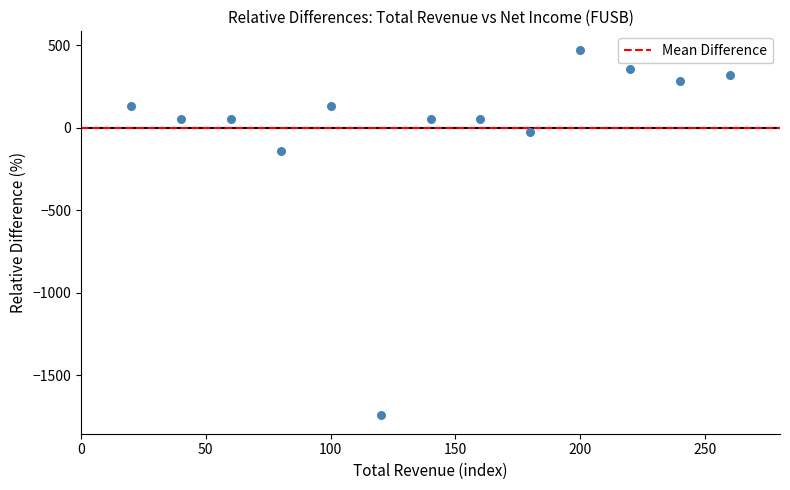

What Y value in the scatter plot is closest to -635?

-138.2